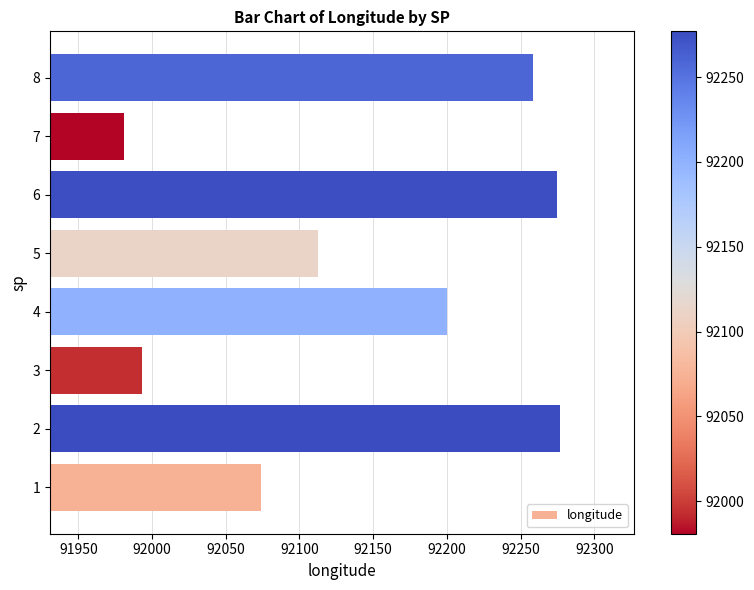

What is the greatest value displayed?

92277.0